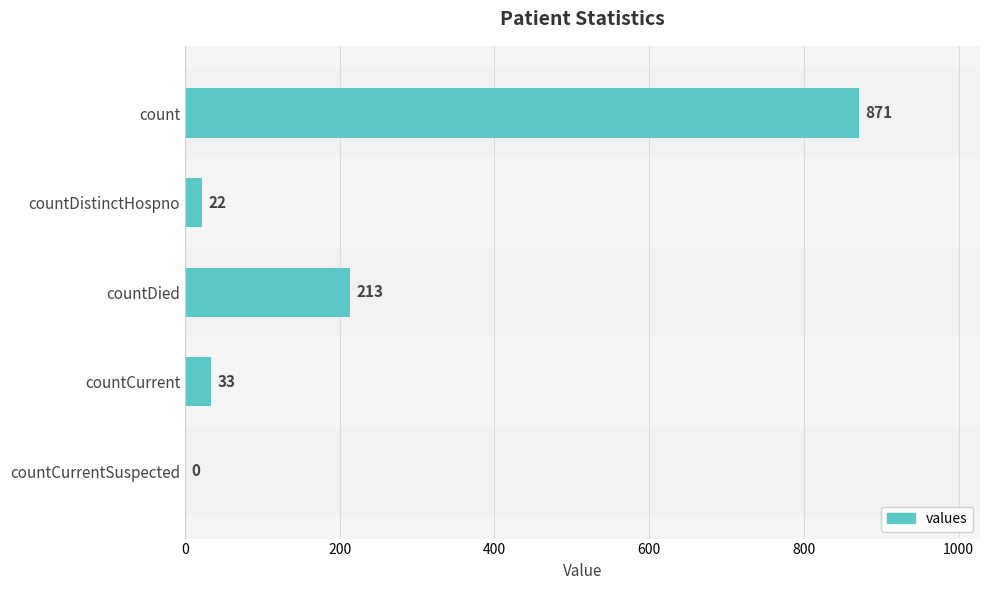

What is the sum of all values?

1139